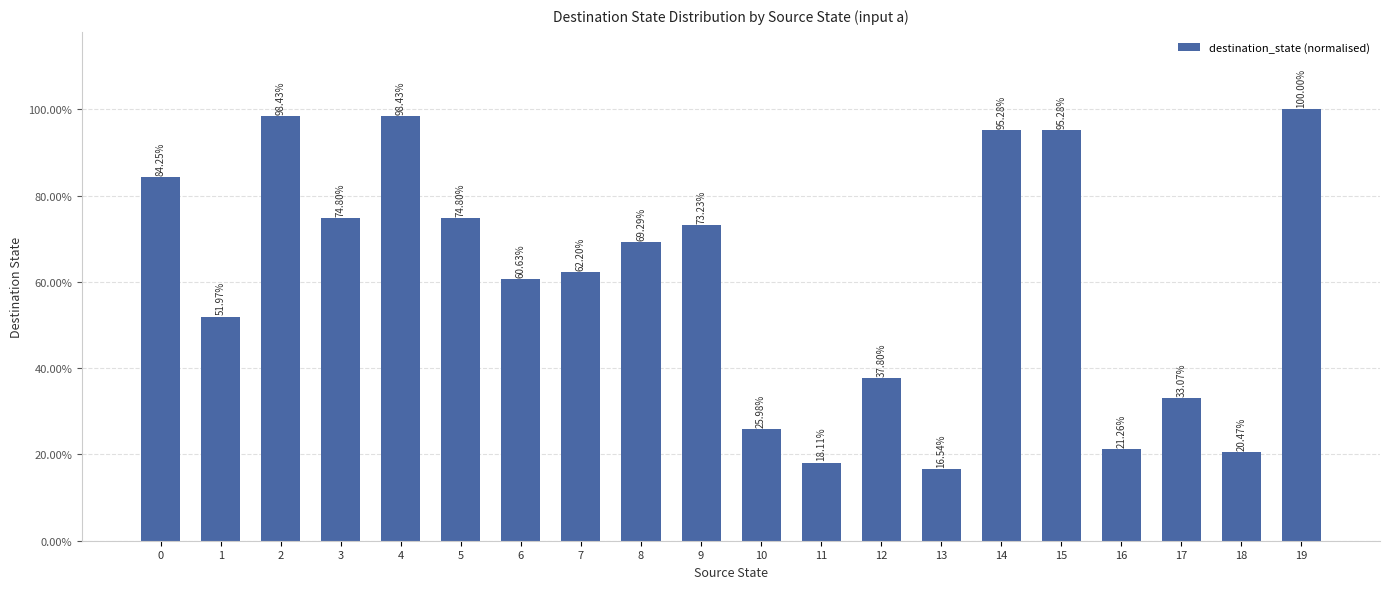

What is the change in value from 8 to 14?

+0.3